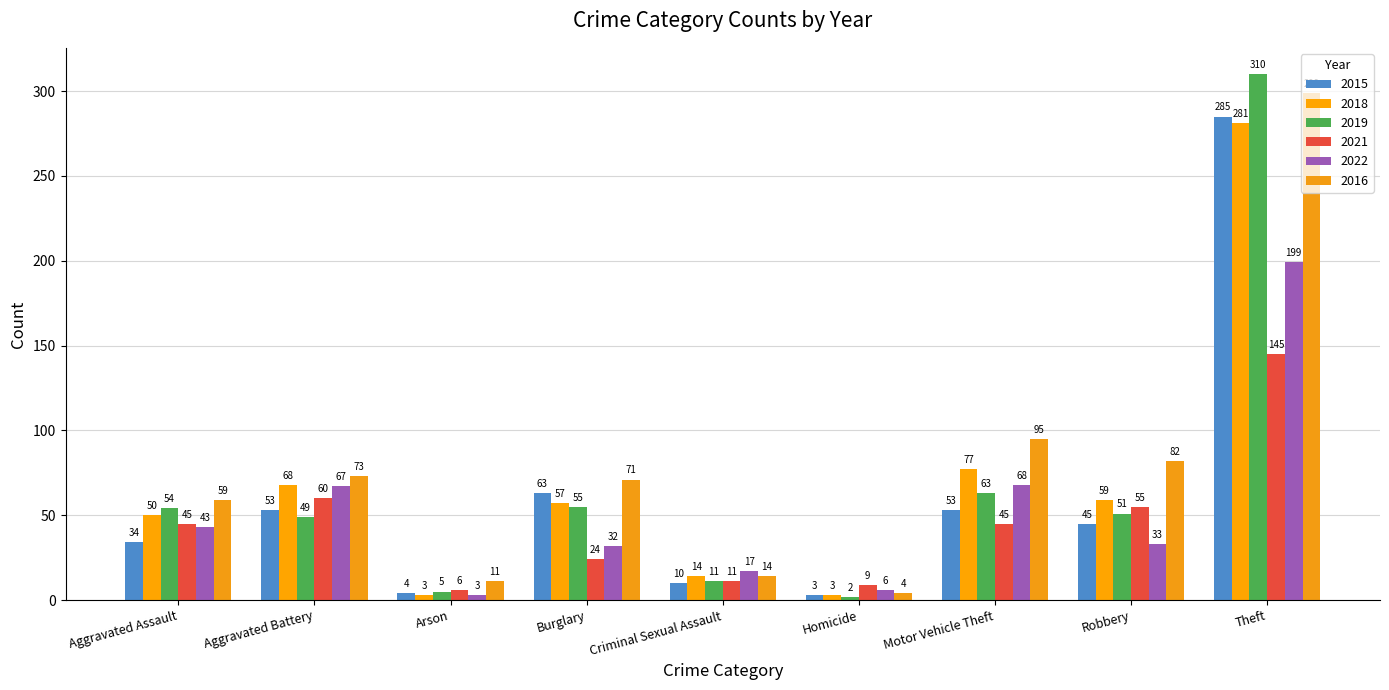

What is the total value across all series at Arson?

32